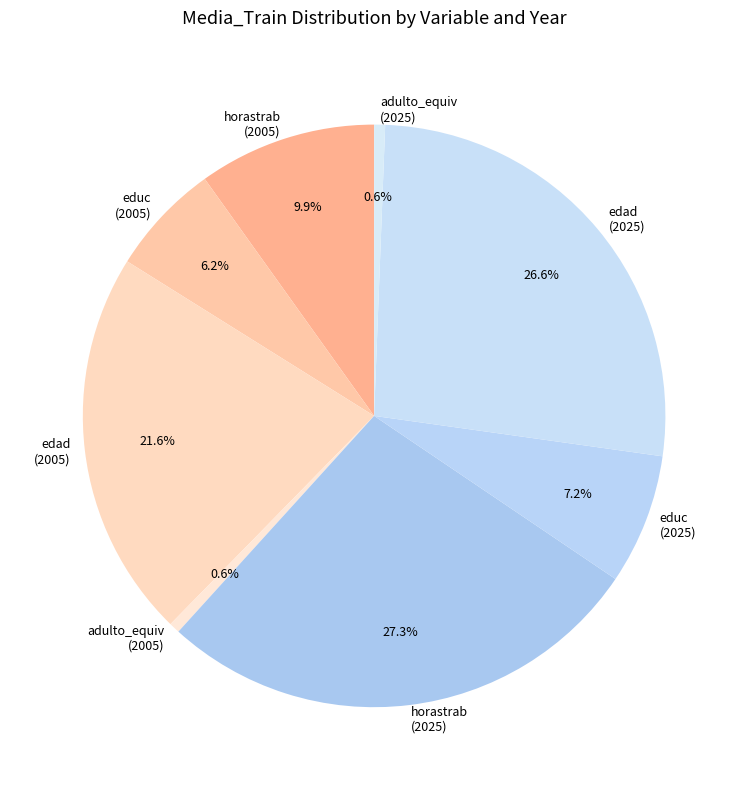

What is the ratio of the value at horastrab (2025) to the value at educ (2005)?

4.4